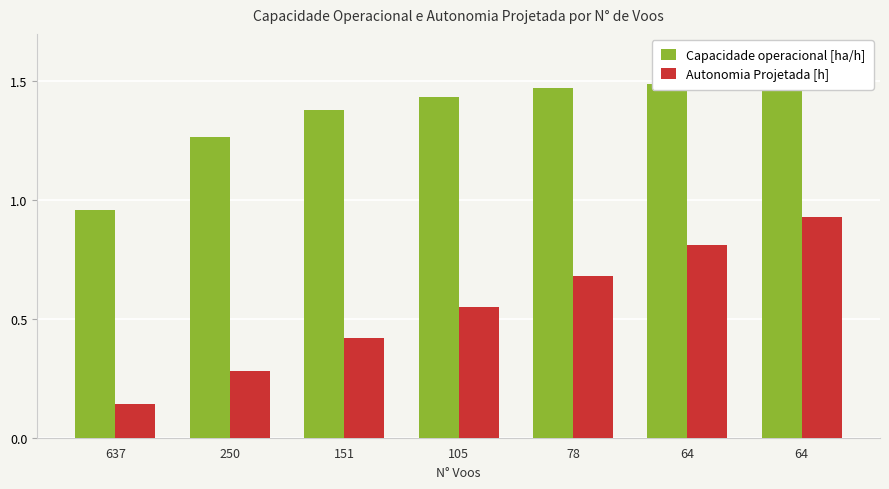

What is the greatest value displayed?

1.5